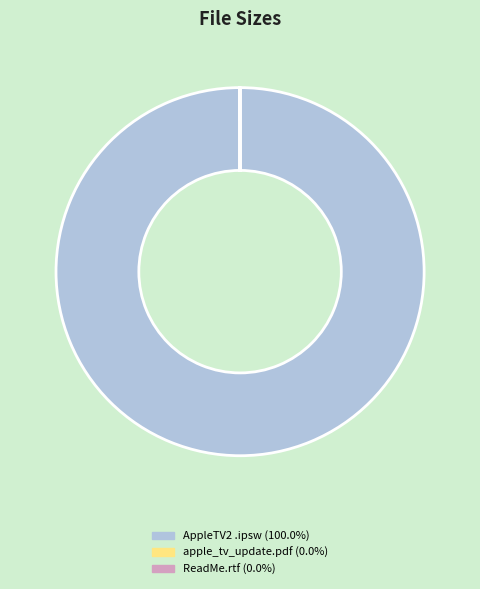

Is there a majority slice in this chart?

Yes